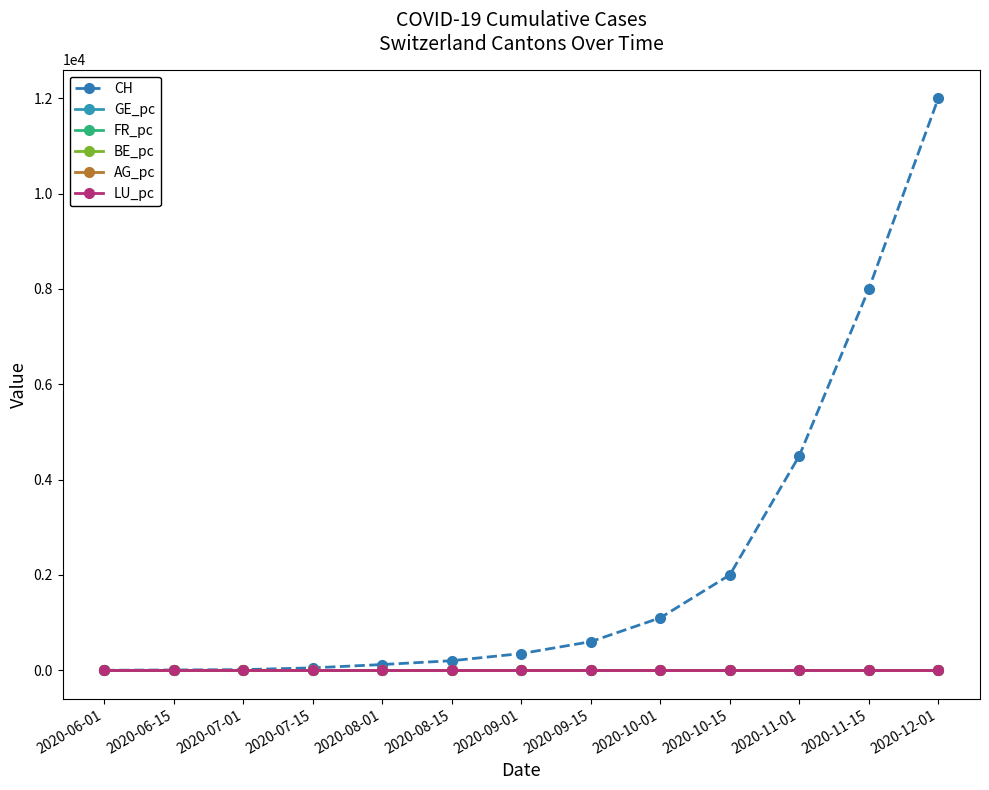

What is the maximum value shown in the chart?

12000.0